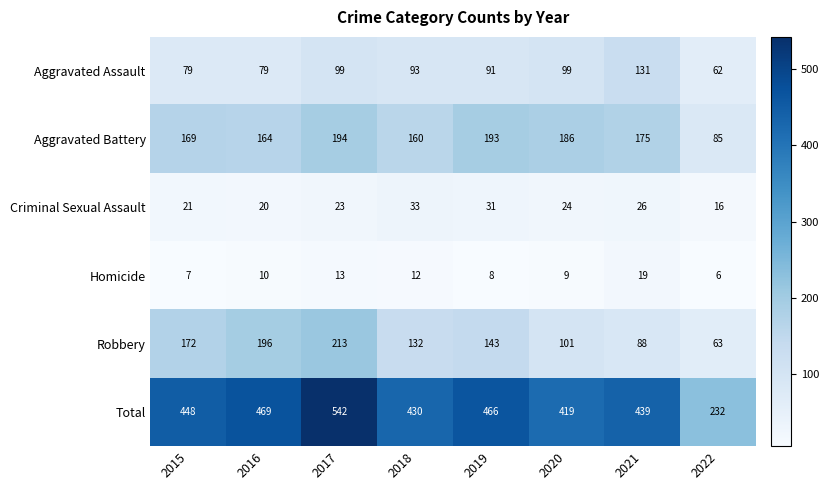

The Criminal Sexual Assault series shows 11 at 2022. True or false?

False